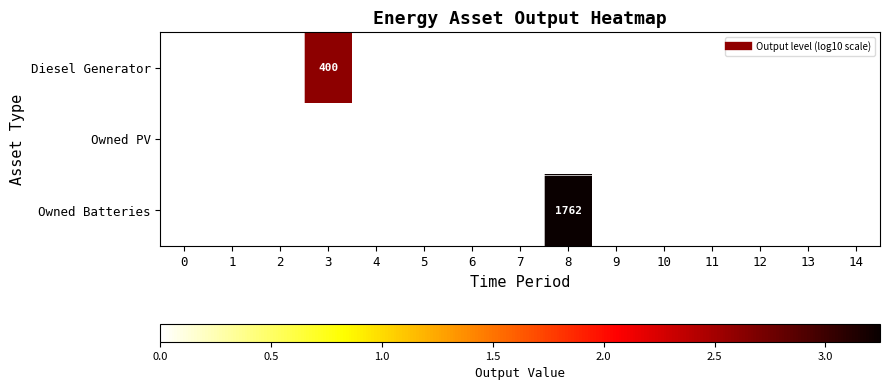

What is the highest value of the Owned Batteries series?

3.2